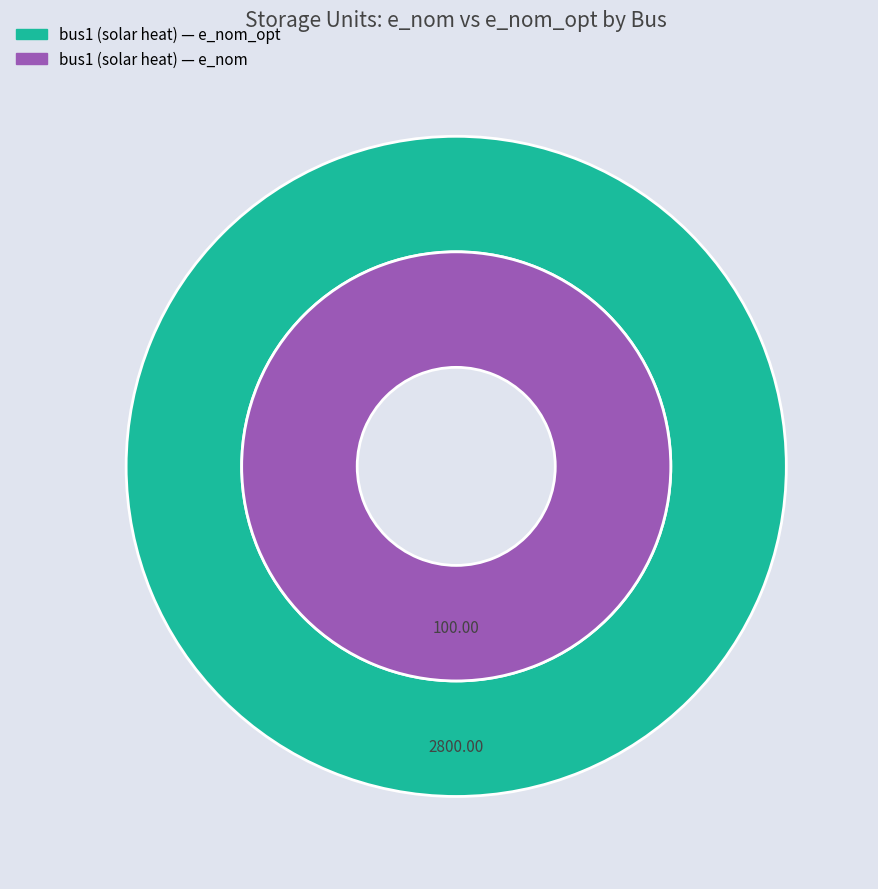

What is the largest slice in the pie chart?

bus1 (solar heat)